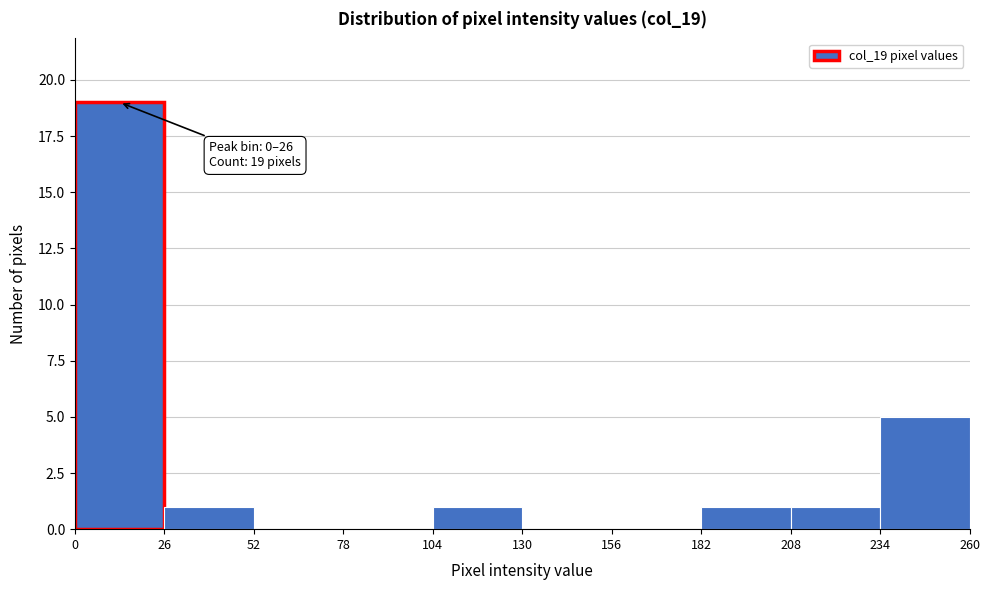

Over which range of the x-axis is the bar tallest?

0 to 26